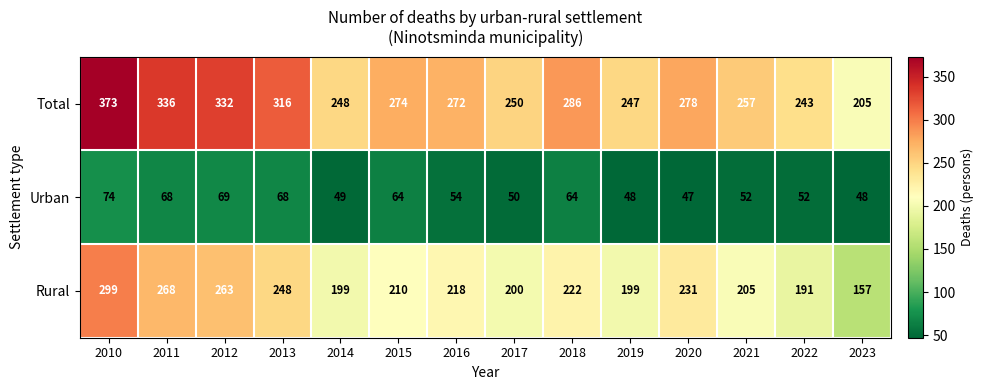

Count the number of data series in this chart.

3